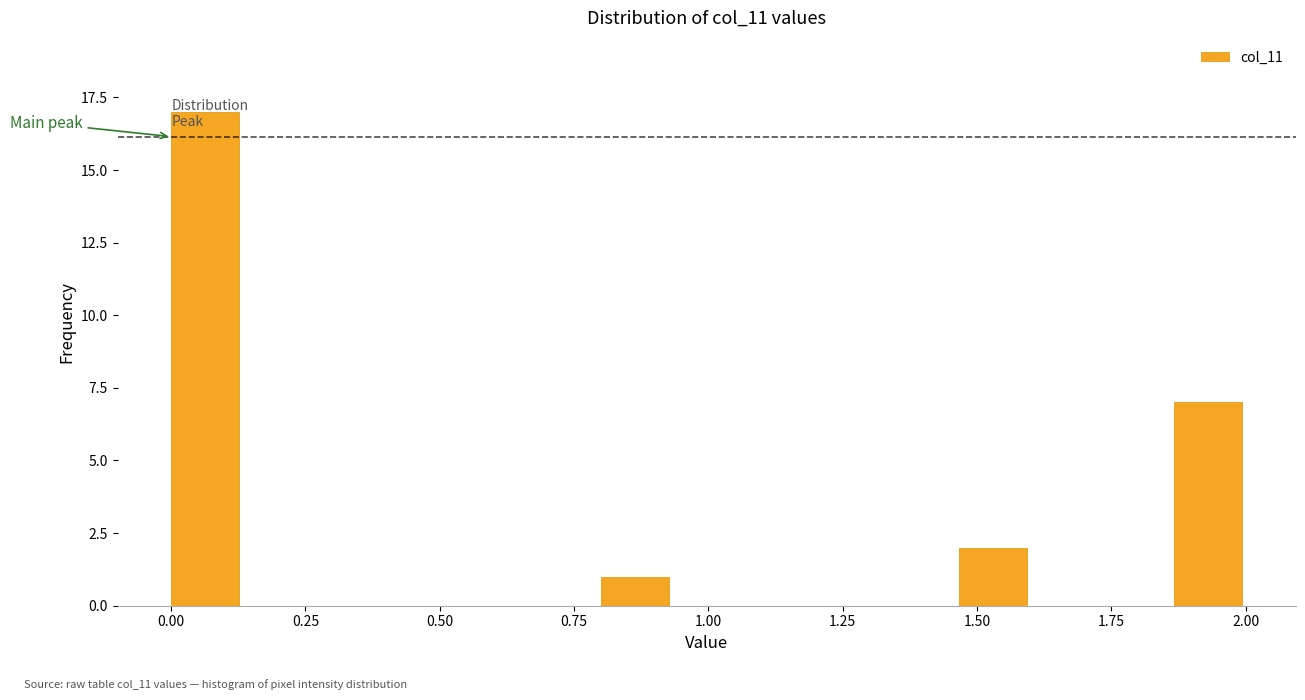

Read against the x-axis, roughly where is the centre of the tallest bar?

0.05